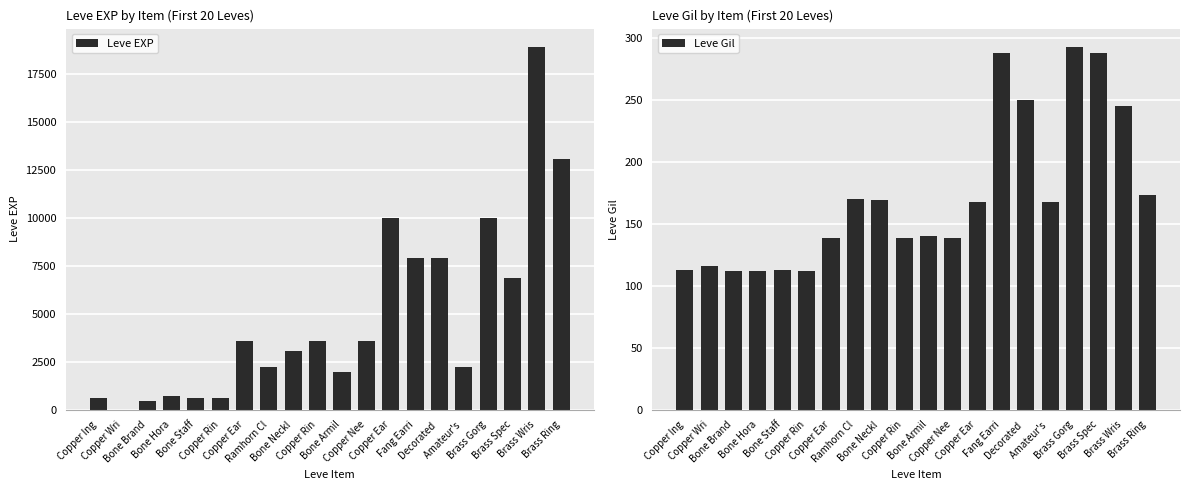

Is it true that Leve Gil equals 164 at Decorated ?

False